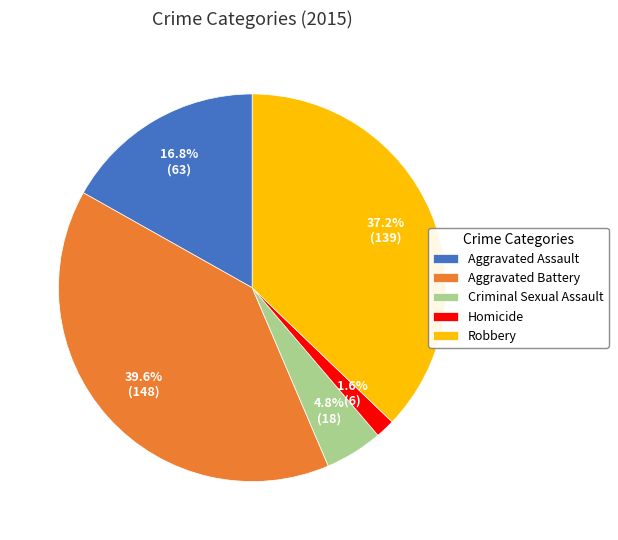

What portion of the pie excludes Homicide?

98.4%